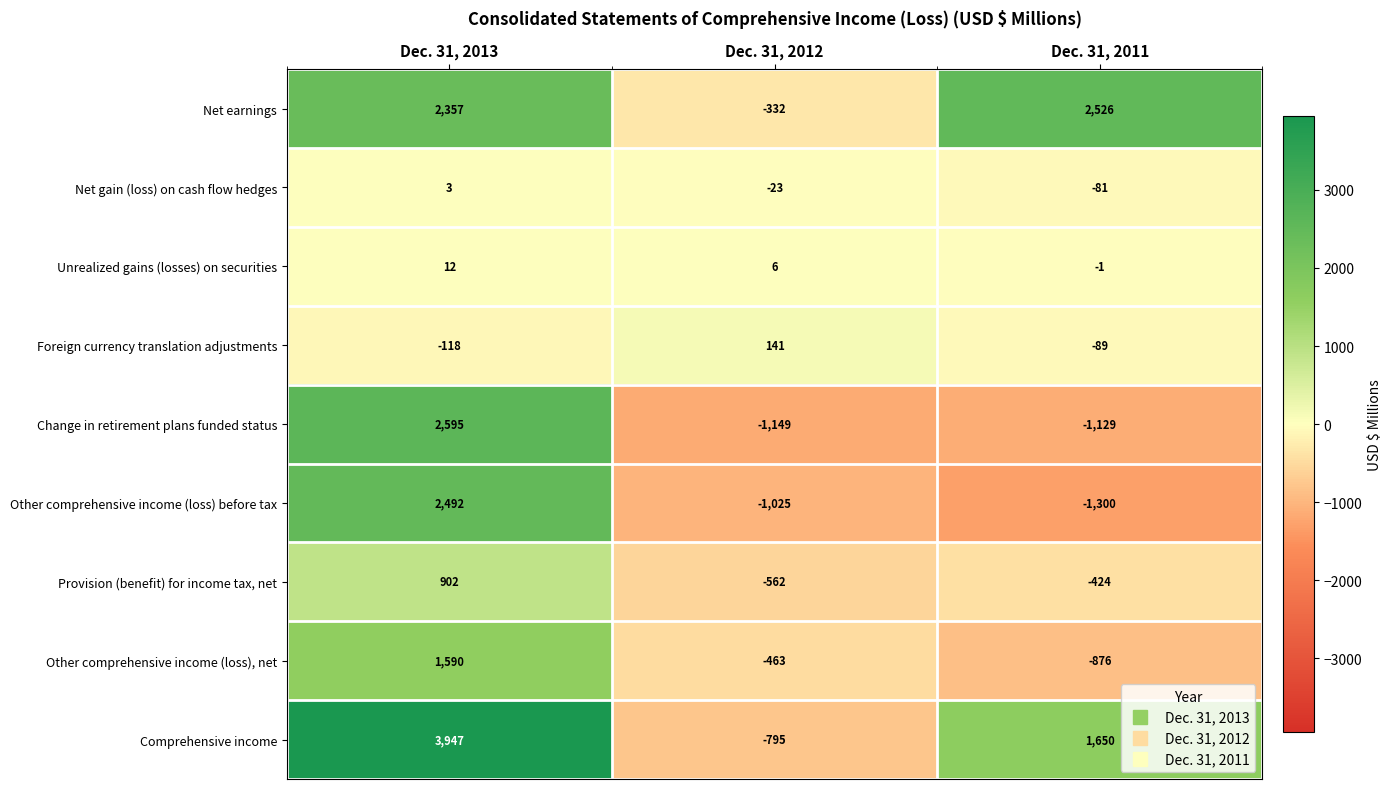

Which series has the widest spread of values?

Comprehensive income